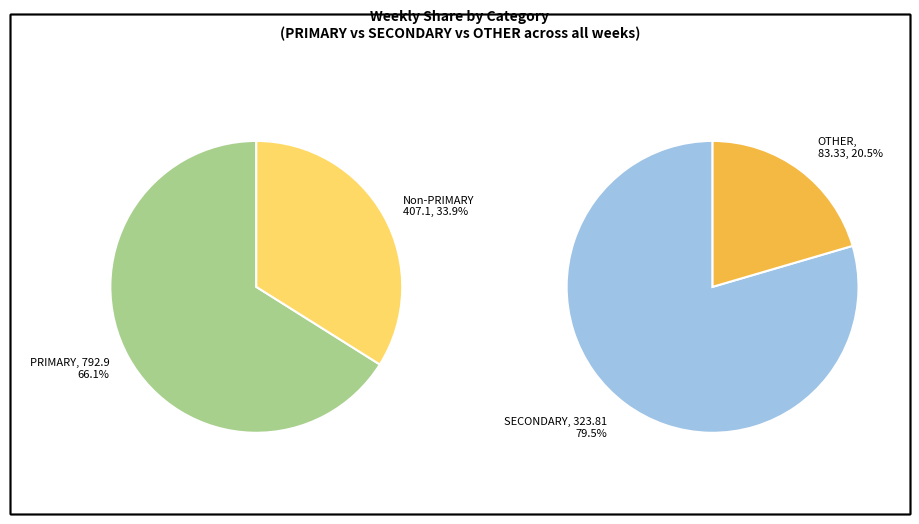

Rank the series by their average value, from highest to lowest.

PRIMARY, SECONDARY, OTHER